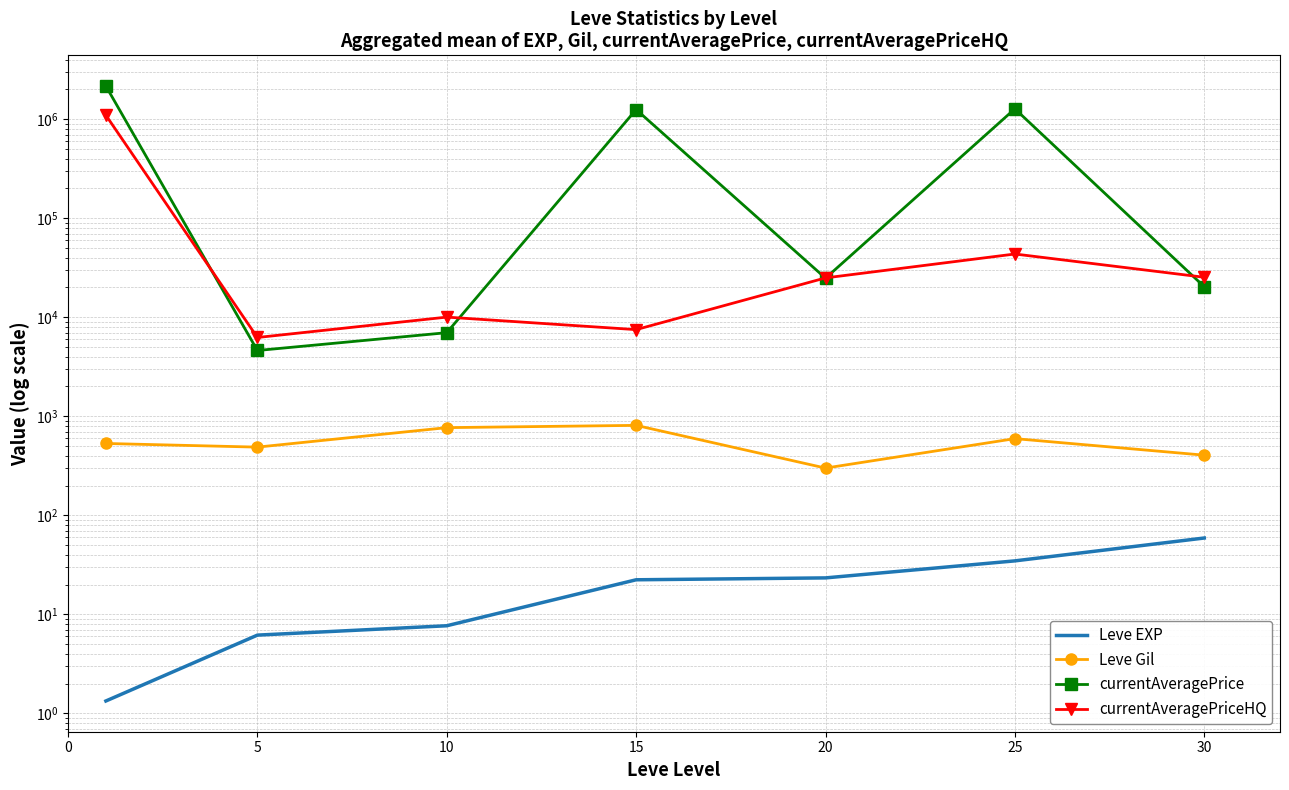

Between 15 and 25, which series saw the biggest shift?

currentAveragePriceHQ